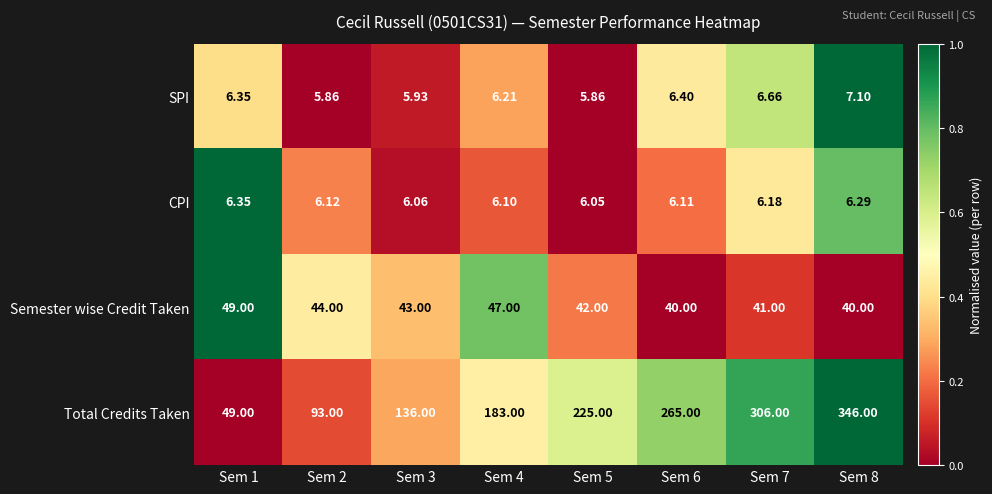

Count the number of data series in this chart.

4